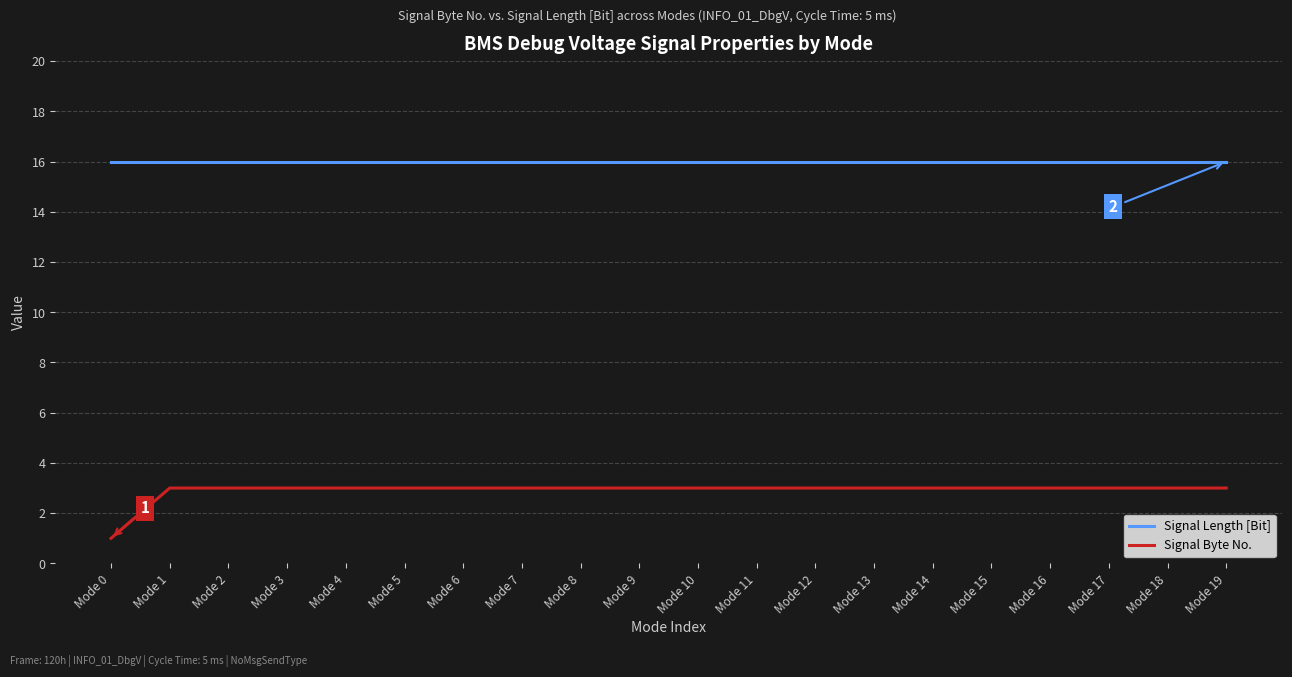

What is the spread (max minus min) of values at Mode 18?

13